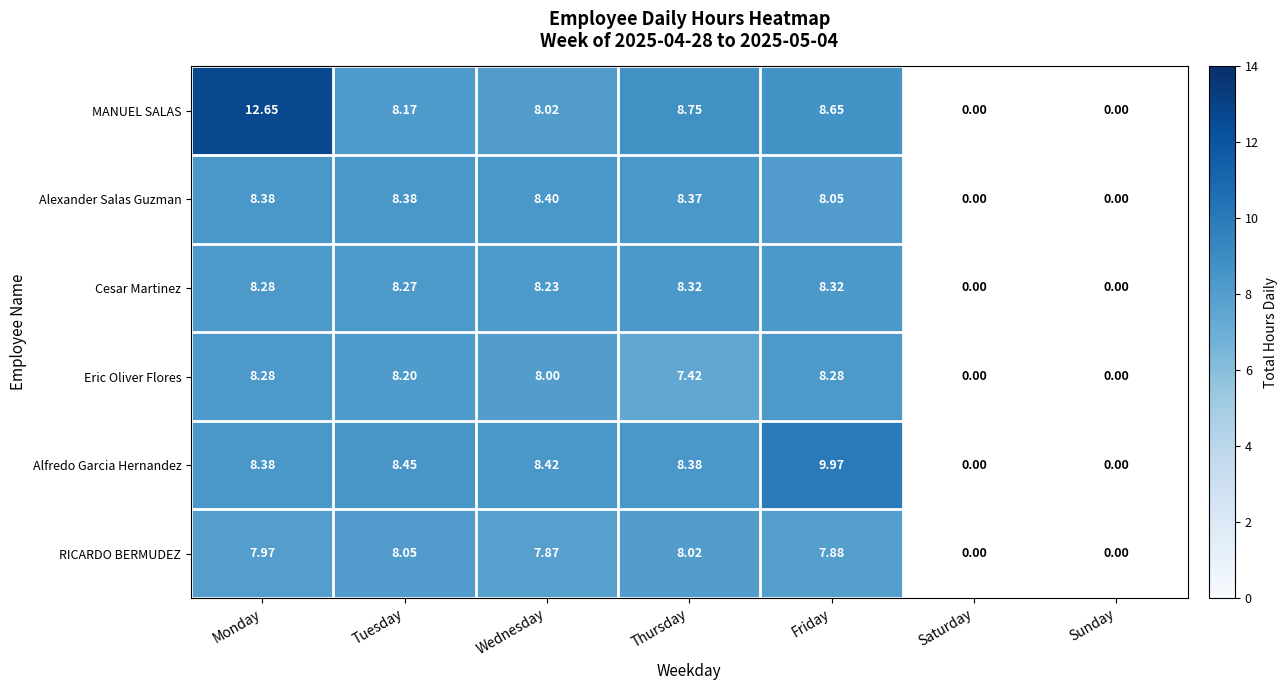

Which series has the largest range (max minus min)?

MANUEL SALAS